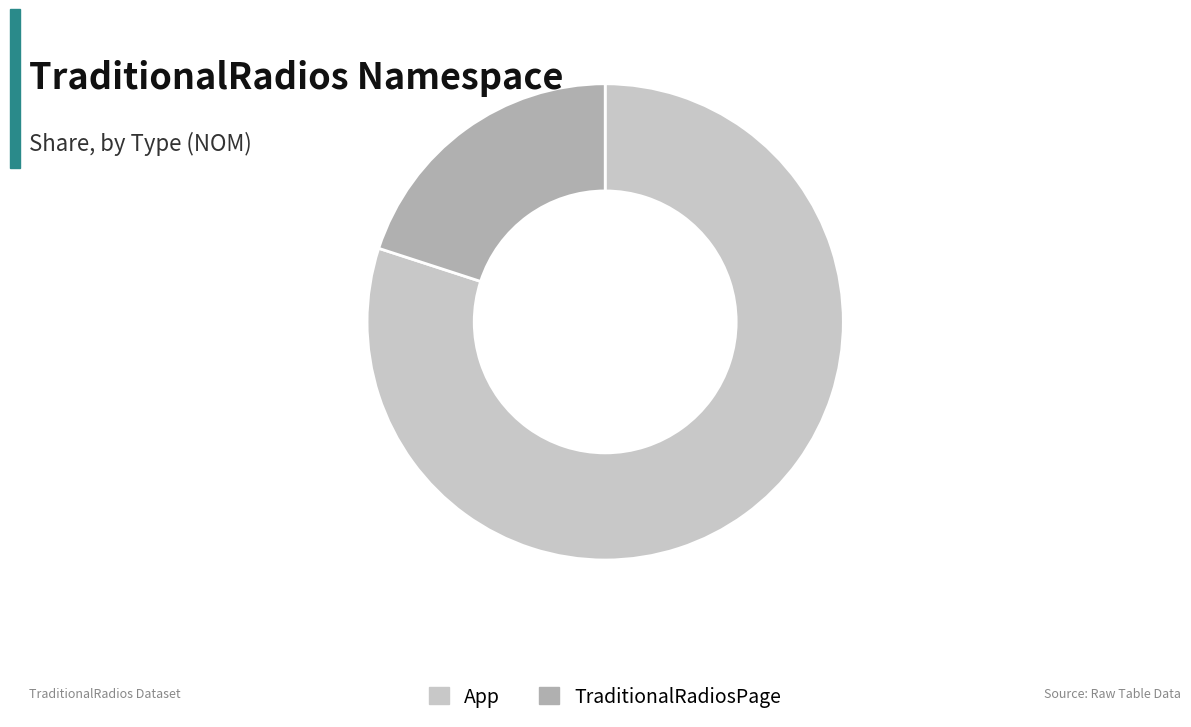

True or false: TraditionalRadiosPage accounts for 20% of the total.

True